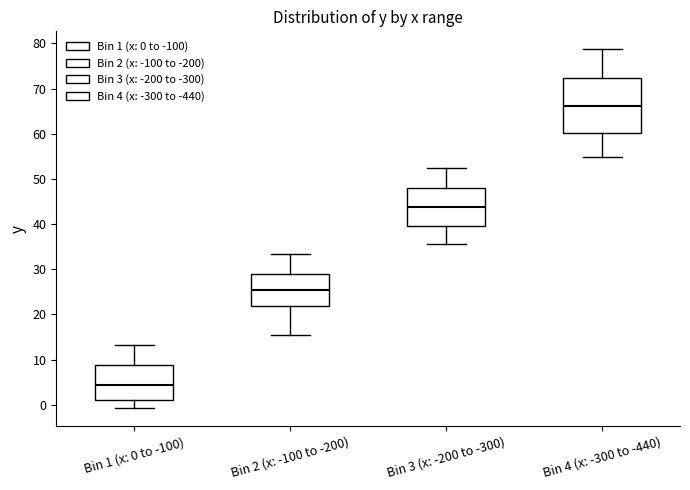

Reading left to right, transcribe this box plot: for each box, give where its median line is, the range the box spans, and where its two whiskers end, as read against the y-axis. The values are not printed on the chart, so give them approximately, as read against the axis.

Bin 1 (x: 0 to -100): median 4, box 1 to 9, whiskers -1 to 13
Bin 2 (x: -100 to -200): median 25, box 22 to 29, whiskers 15 to 33
Bin 3 (x: -200 to -300): median 44, box 40 to 48, whiskers 36 to 53
Bin 4 (x: -300 to -440): median 66, box 60 to 72, whiskers 55 to 79